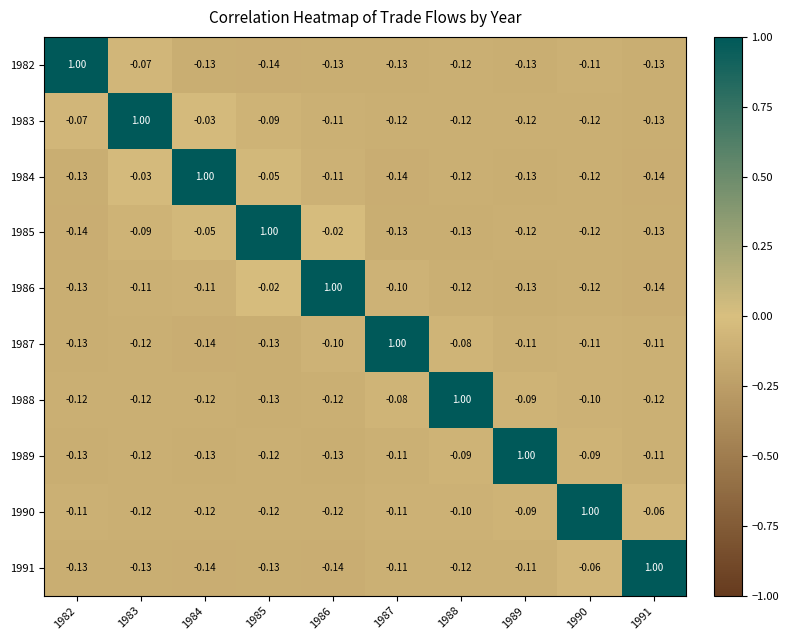

Is the value of 1991 at 1987 greater than the value of 1985 at 1985?

No